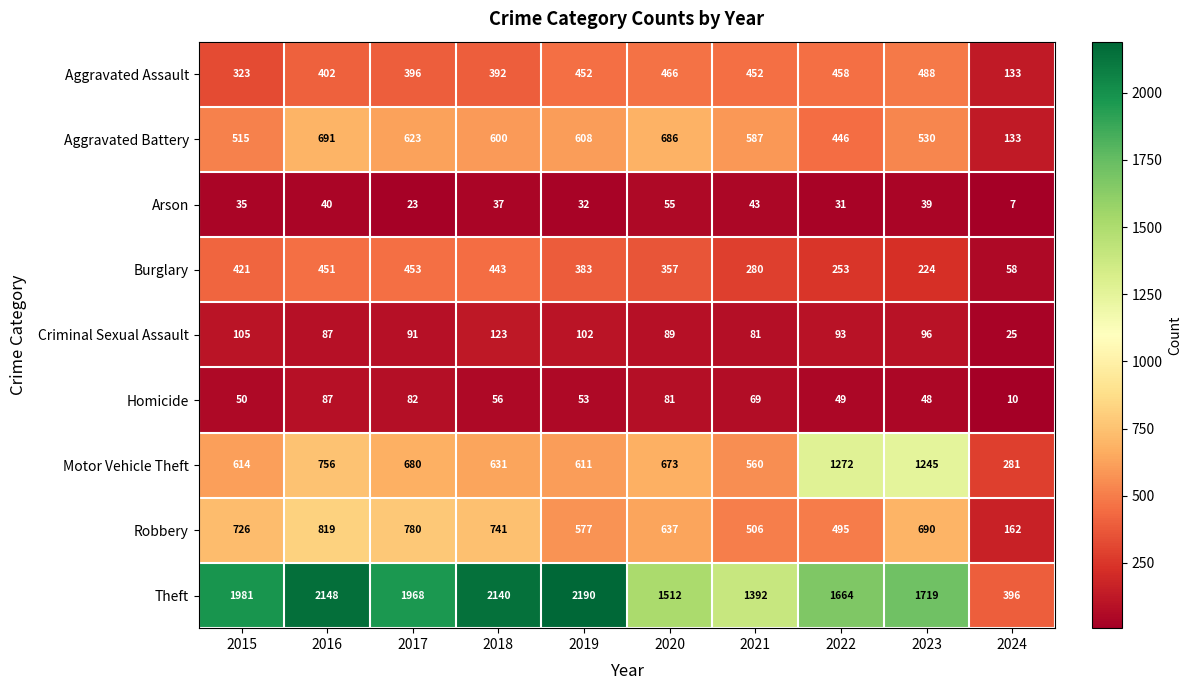

How many distinct data groups are displayed?

9